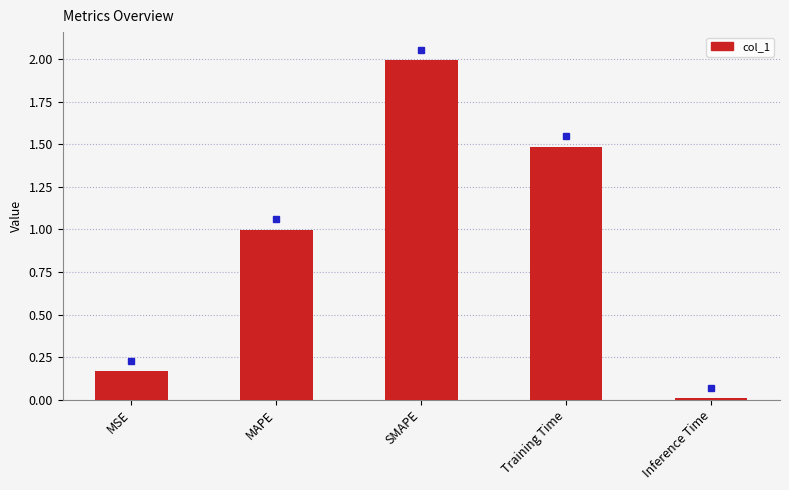

List the labels in order of value, largest first.

SMAPE, Training Time, MAPE, MSE, Inference Time